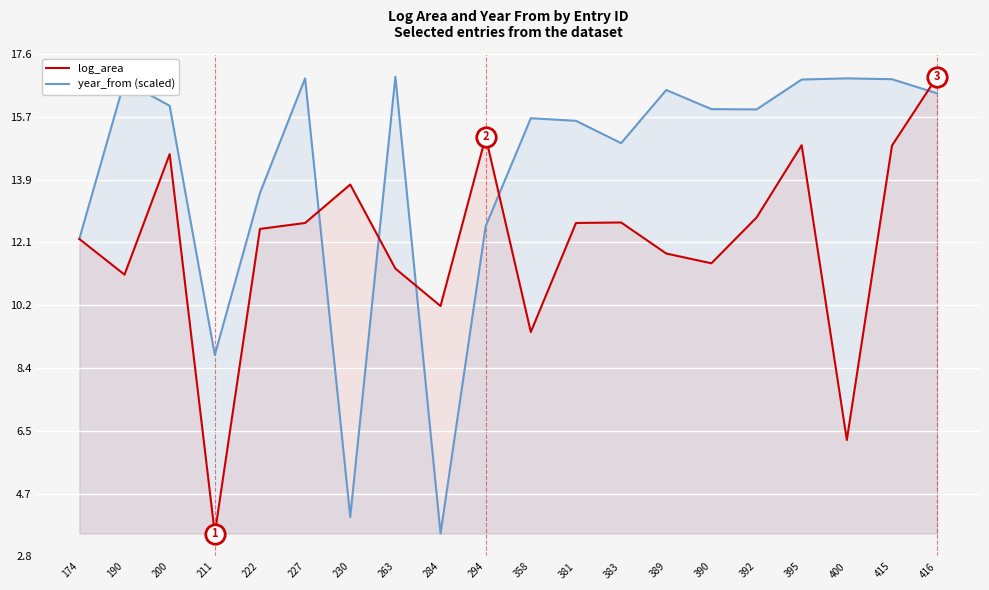

The log_area series shows 3.3 at 358. True or false?

False